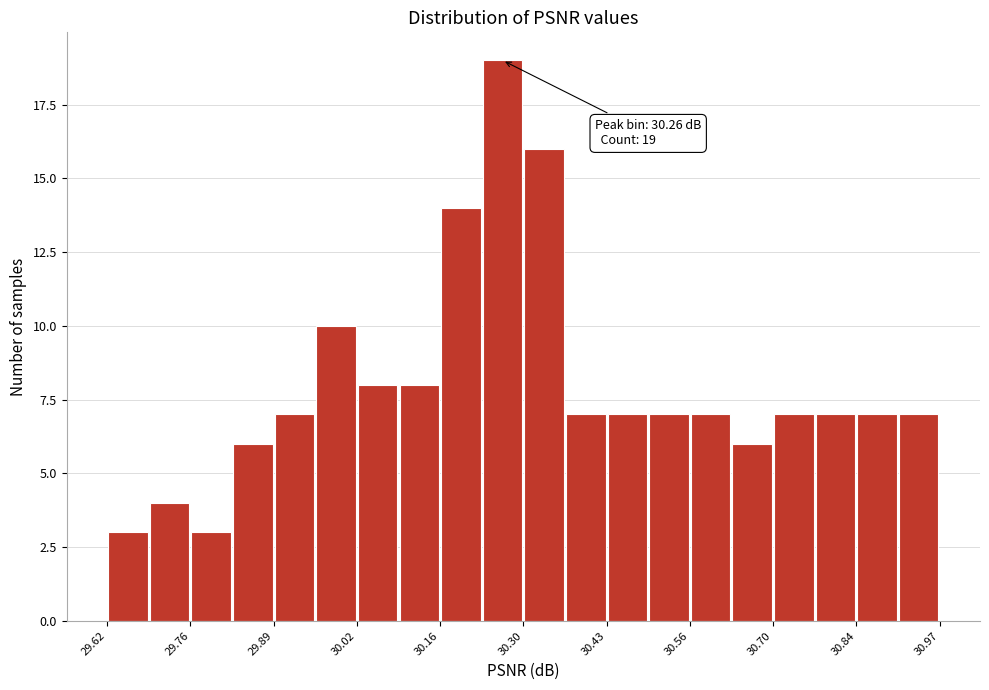

Around what value on the x-axis is the tallest bar? Give the approximate position of its centre, as read against the axis.

30.26